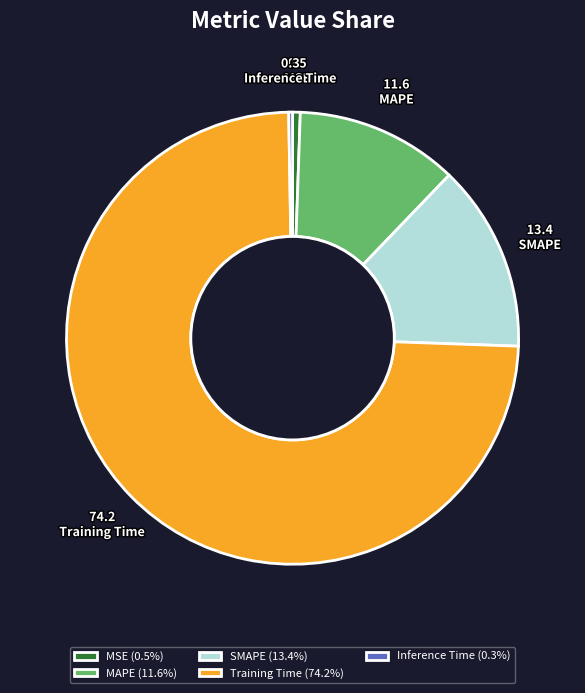

Combined, do Training Time and MAPE account for over 50%?

Yes